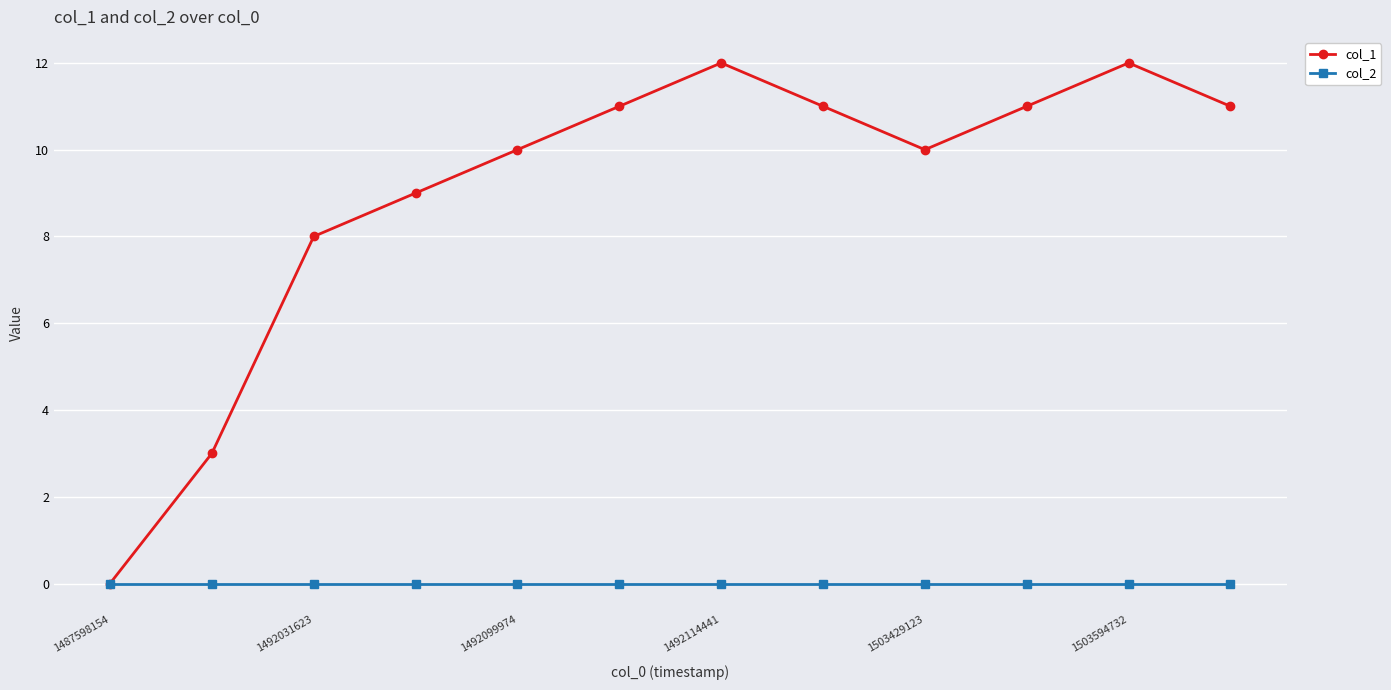

Reading left to right, transcribe all the data shown in this chart.

col_1: 0	3	8	9	10	11	12	11	10	11	12	11
col_2: 0	0	0	0	0	0	0	0	0	0	0	0